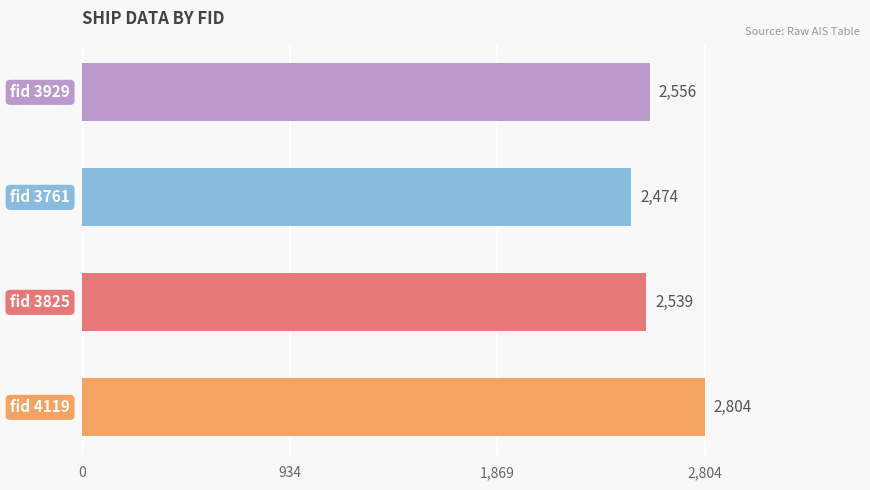

How many categories are shown in the chart?

4